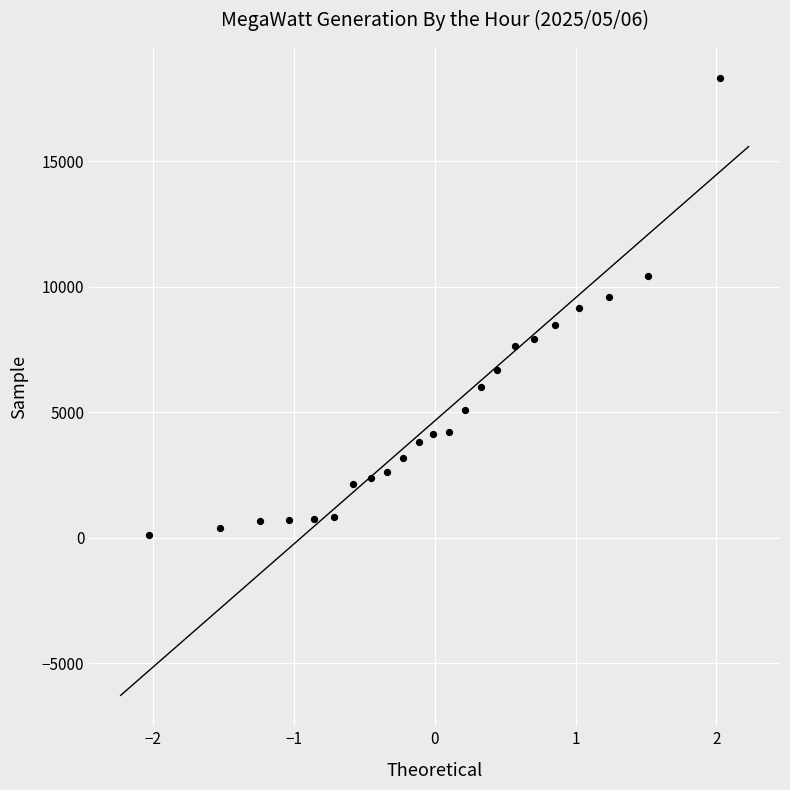

What is the range of Y values (max minus min)?

18225.5